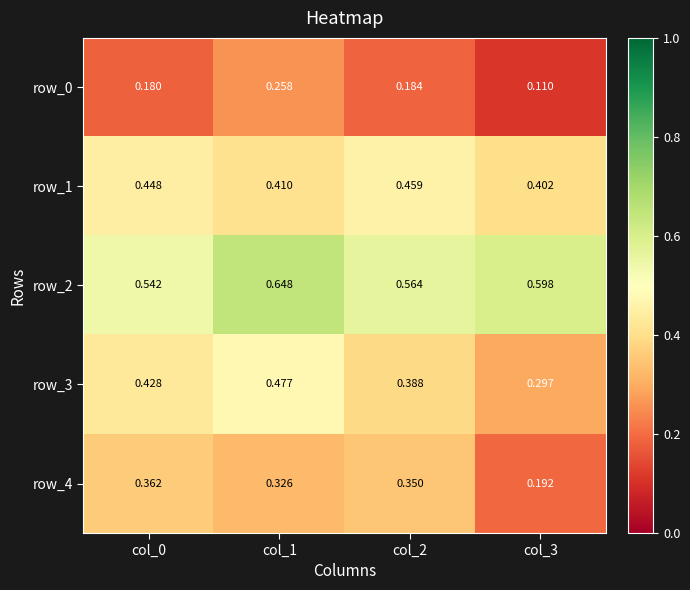

The row_2 series shows 0.2 at col_3. True or false?

False